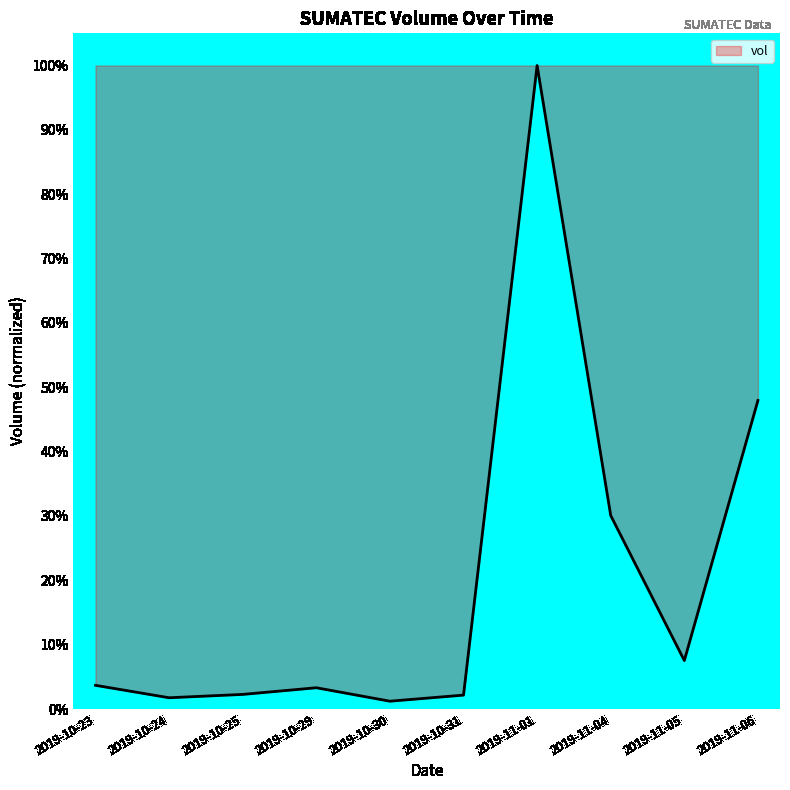

What is the label of the 10th point from the left?

2019-11-06